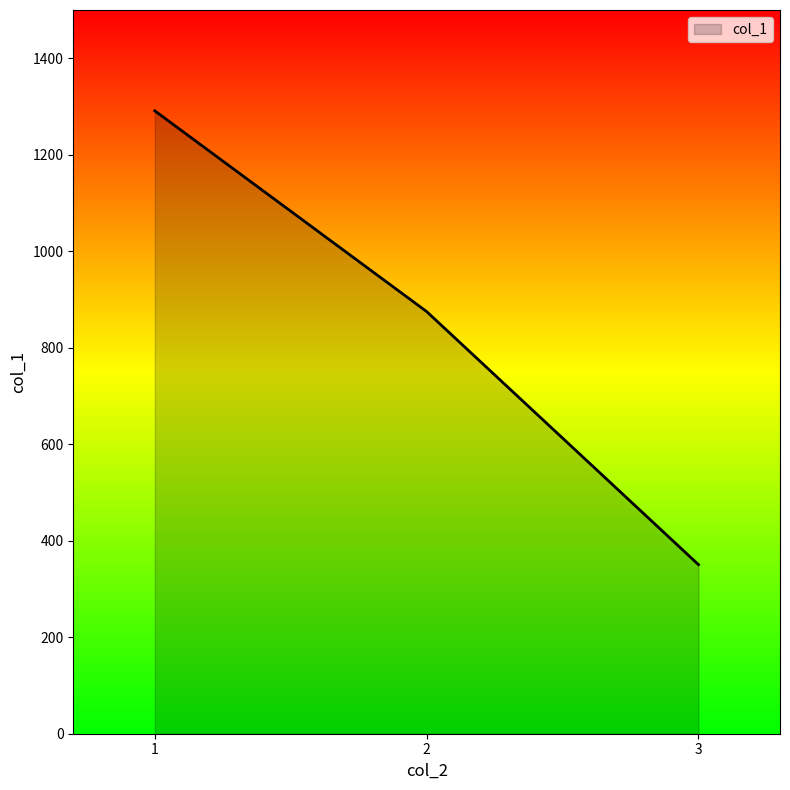

The value at 1 is 1291.0. True or false?

True